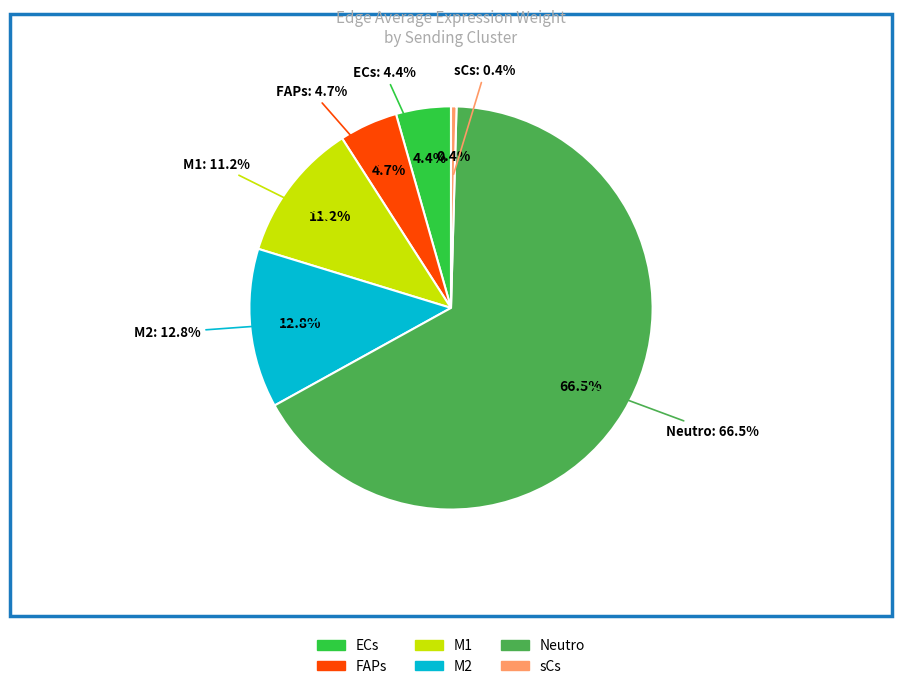

To the nearest percent, what percentage of the pie is M1?

11%